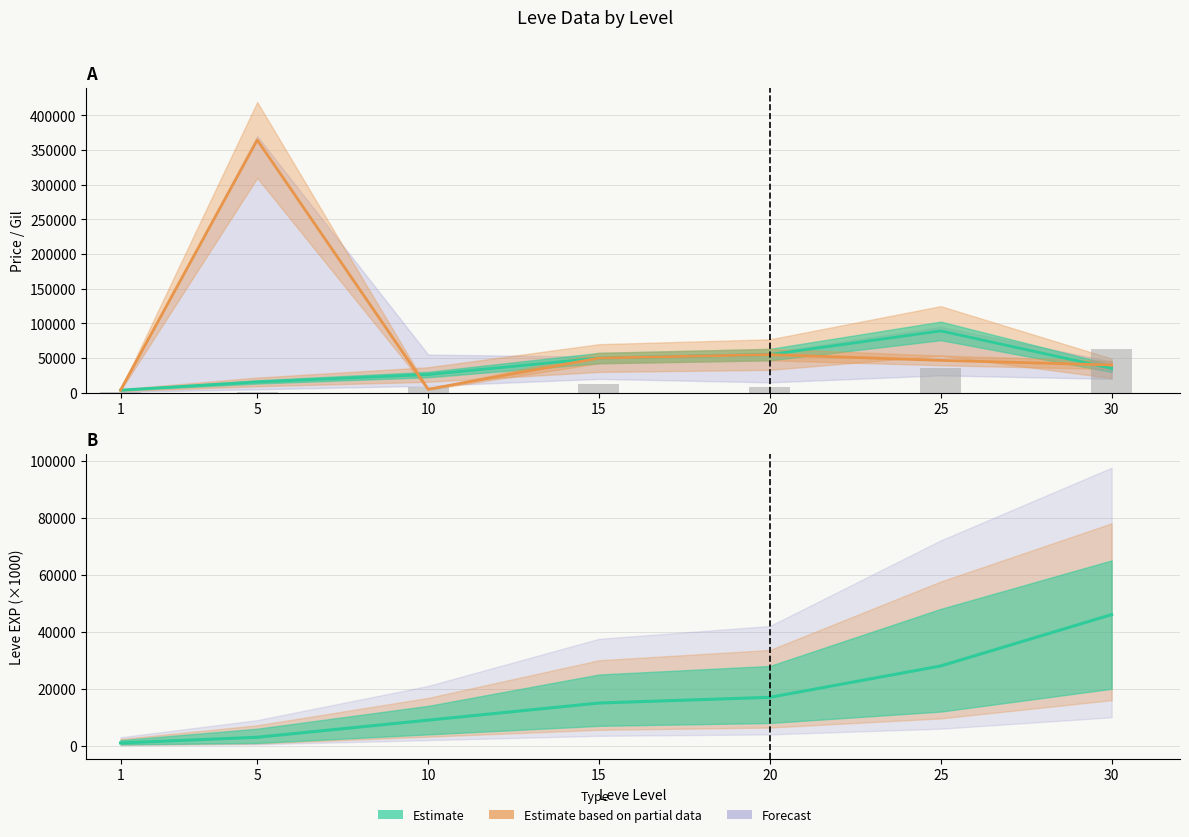

What is the difference between the second highest and second lowest values in the Leve EXP series?

25000